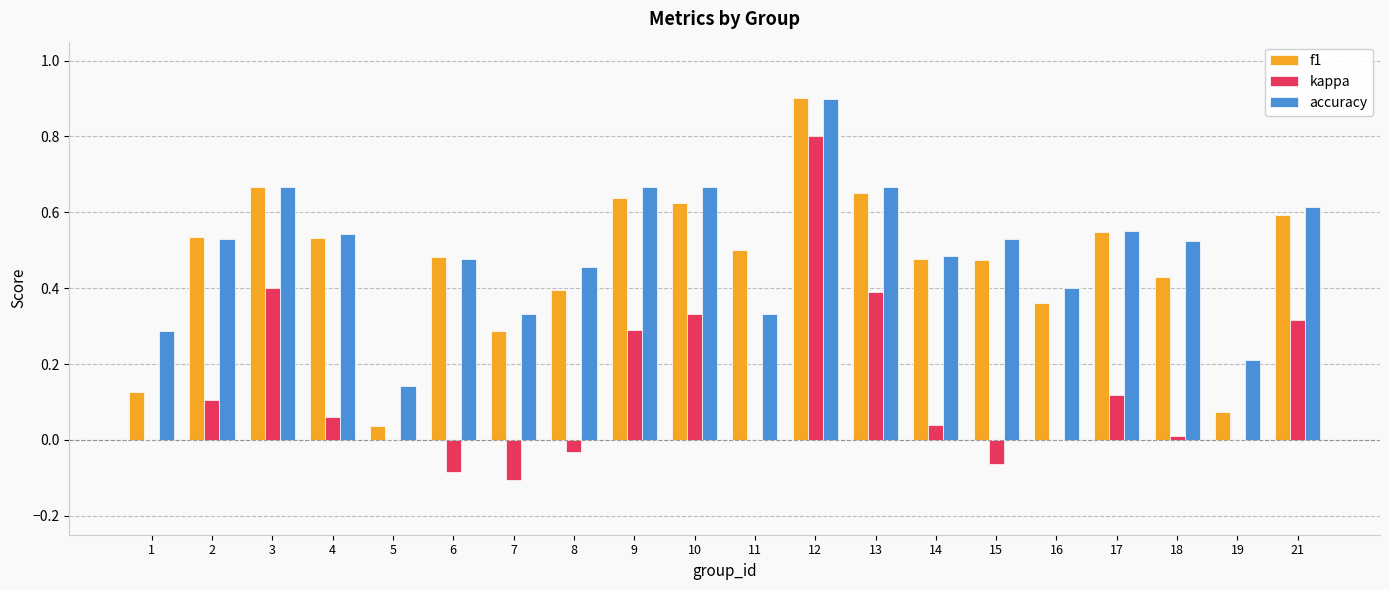

At which category is the sum across all series the highest?

12